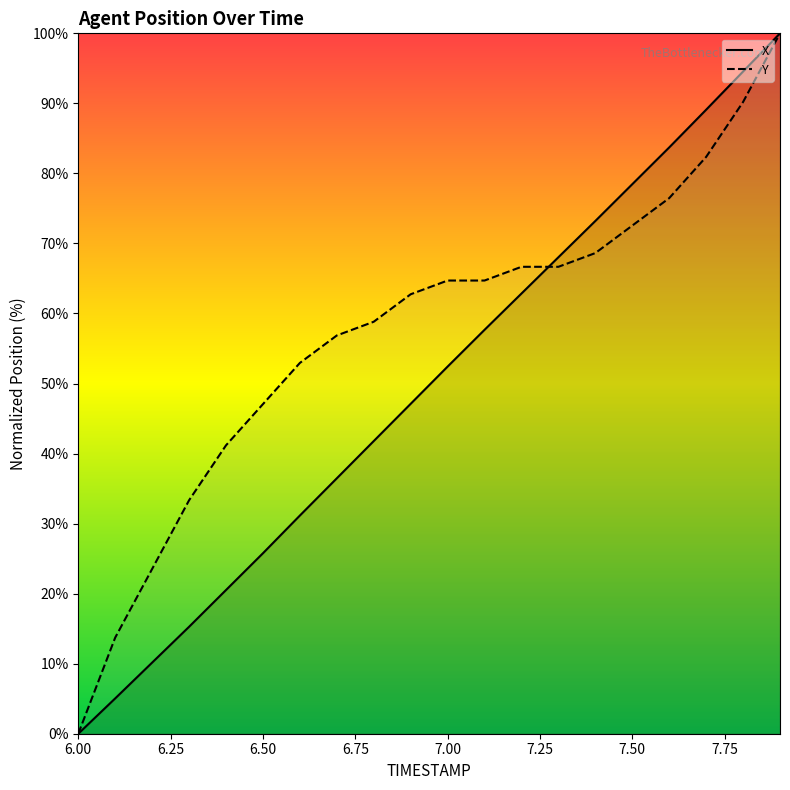

The value of Y at 7.50 is 72.5. True or false?

True